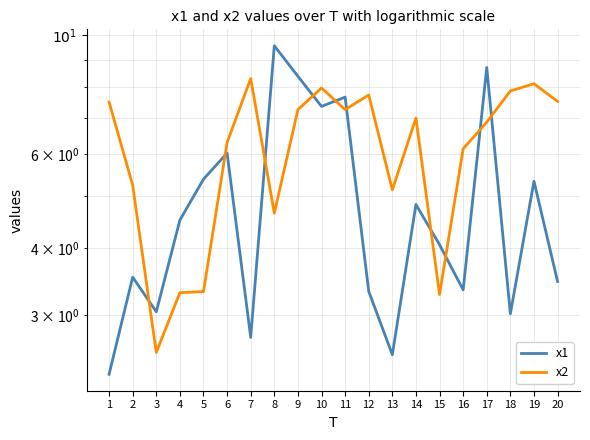

What is the value of the x2 point at the 15th from the left?

3.3